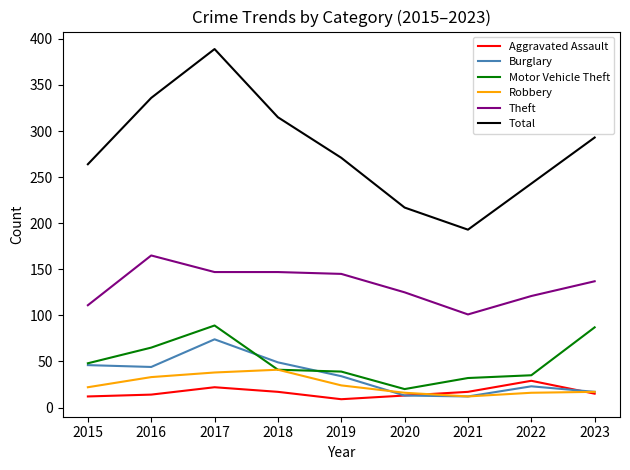

What is the difference between the Burglary values at 2018 and 2020?

36